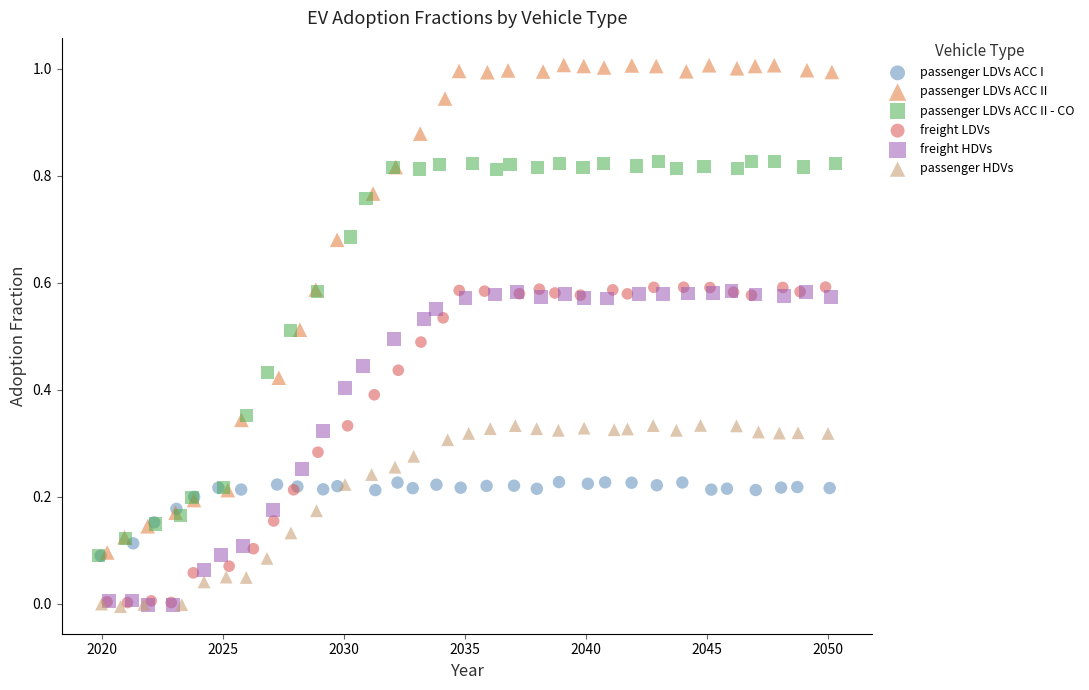

Which series reaches the maximum Y coordinate?

passenger LDVs ACC II